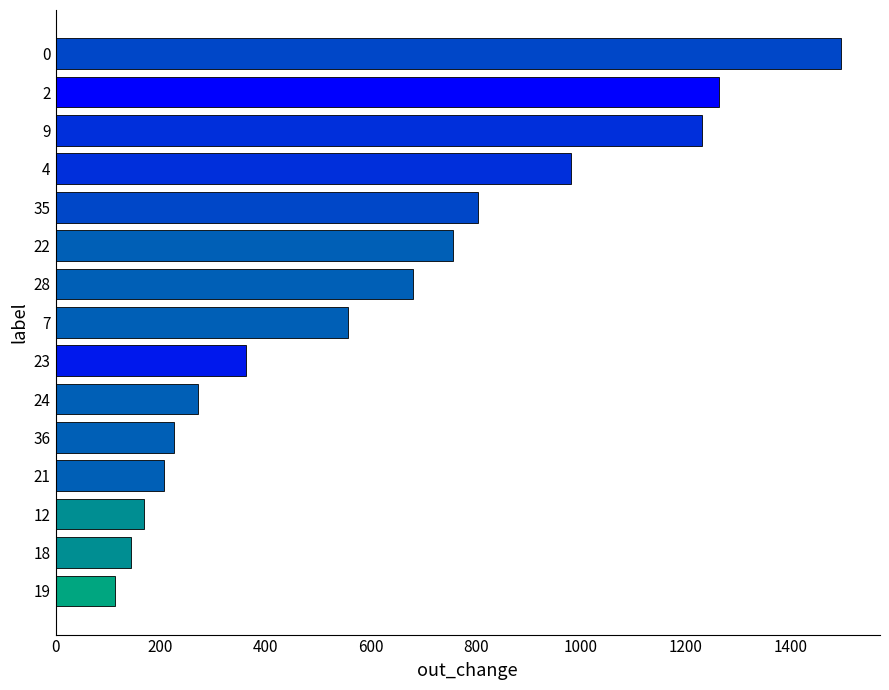

List the labels in order of value, largest first.

0, 2, 9, 4, 35, 22, 28, 7, 23, 24, 36, 21, 12, 18, 19